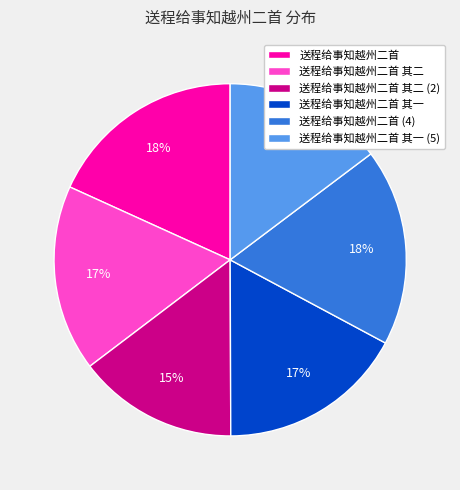

How many slices are in this pie chart?

6